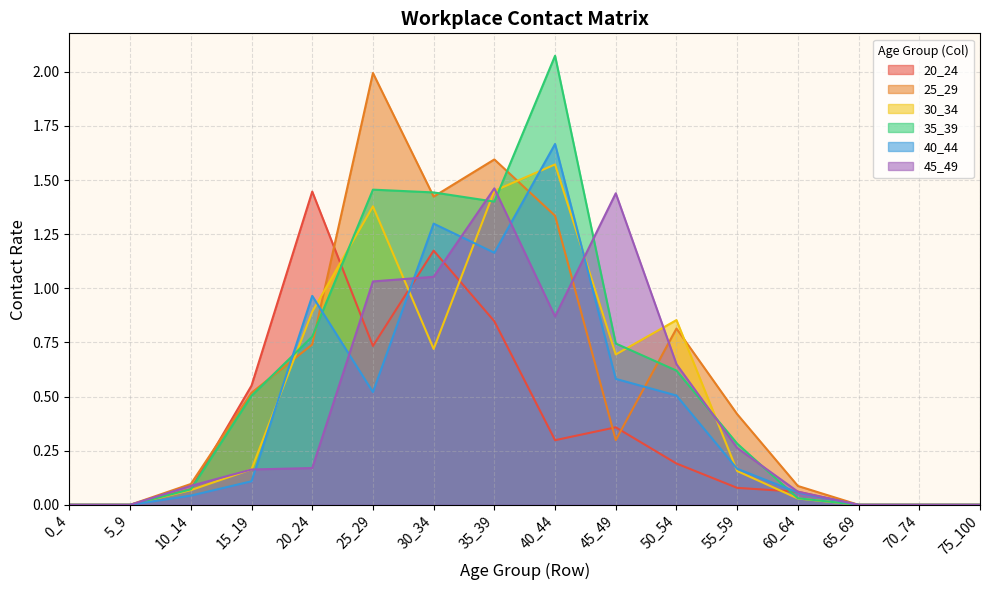

Does the chart have visible grid lines?

Yes